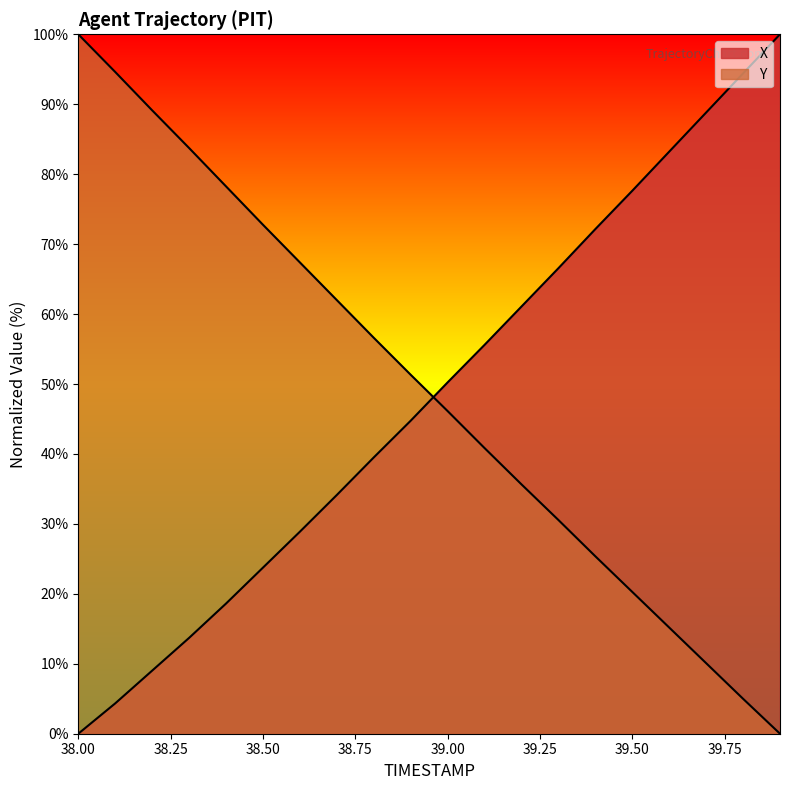

Rank the series by their average value, from highest to lowest.

Y, X